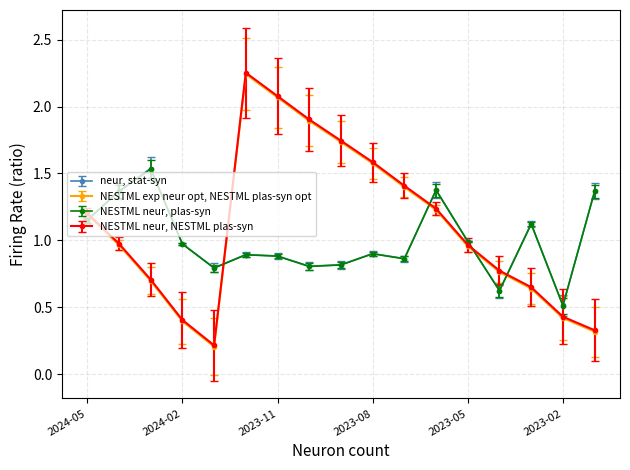

What is the minimum value for NESTML neur, plas-syn?

0.5